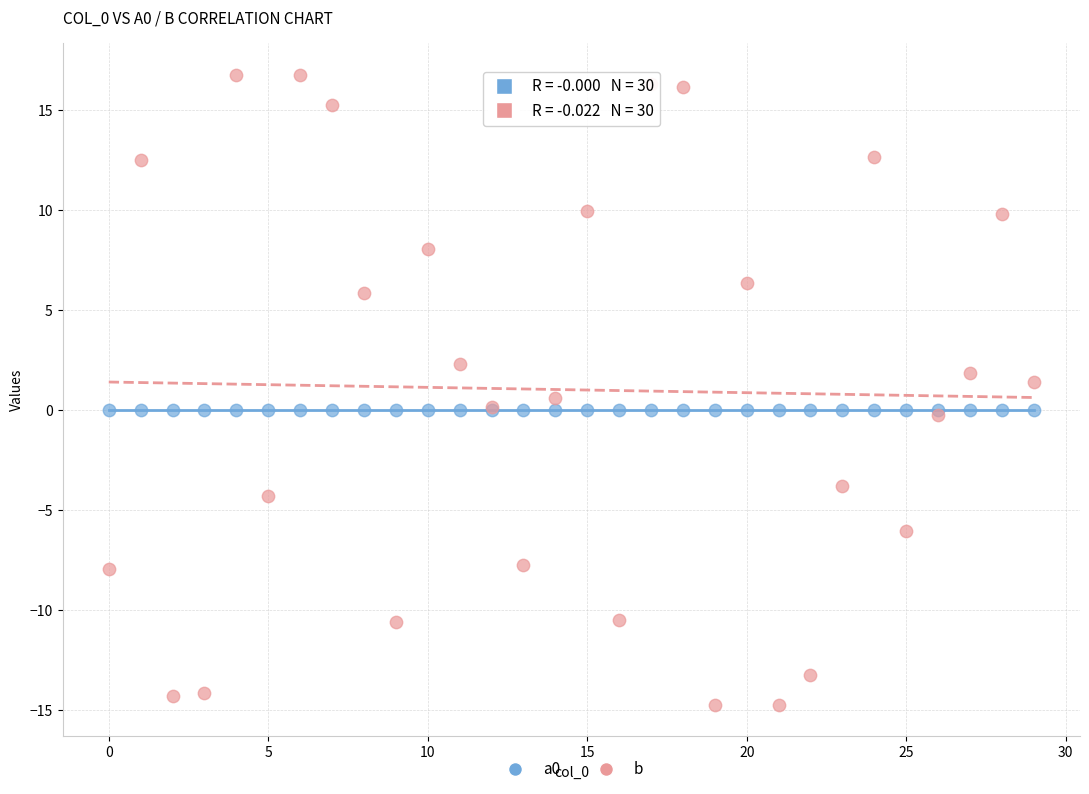

Which series reaches the minimum Y coordinate?

b